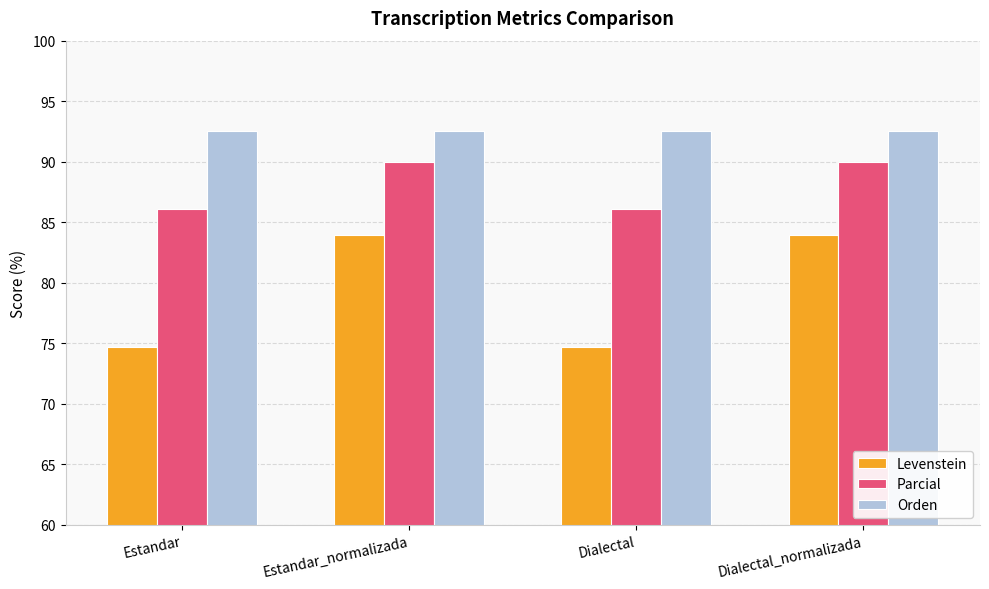

List the series in order of their peak value, highest first.

Orden, Parcial, Levenstein